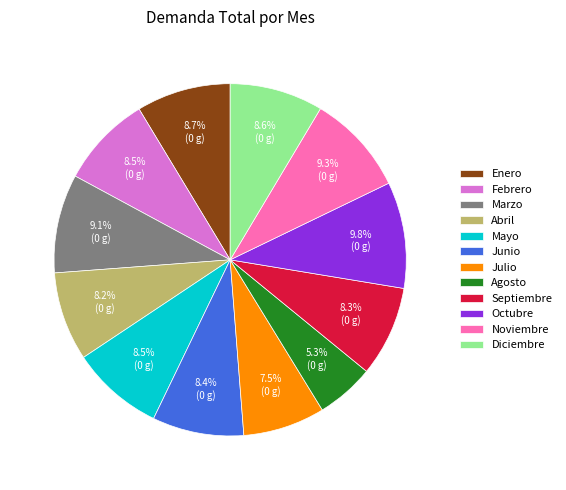

Which slice is the smallest?

Agosto